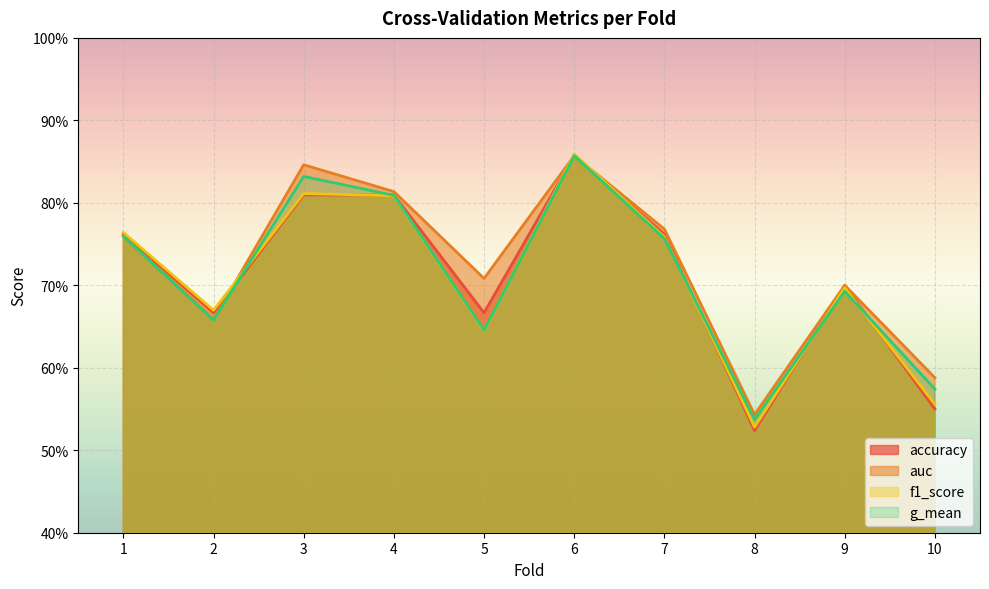

What is the sum of the g_mean values at 2 and 10?

1.2